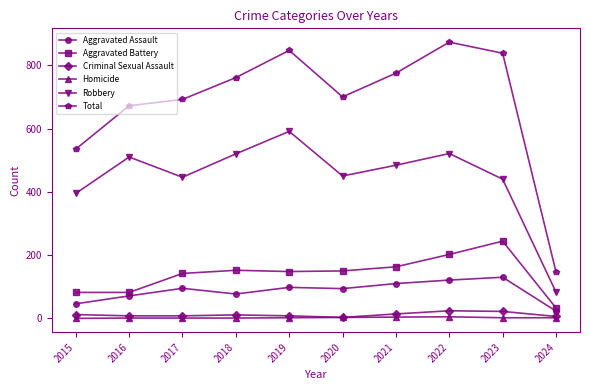

Where is the first local minimum for Total?

2020